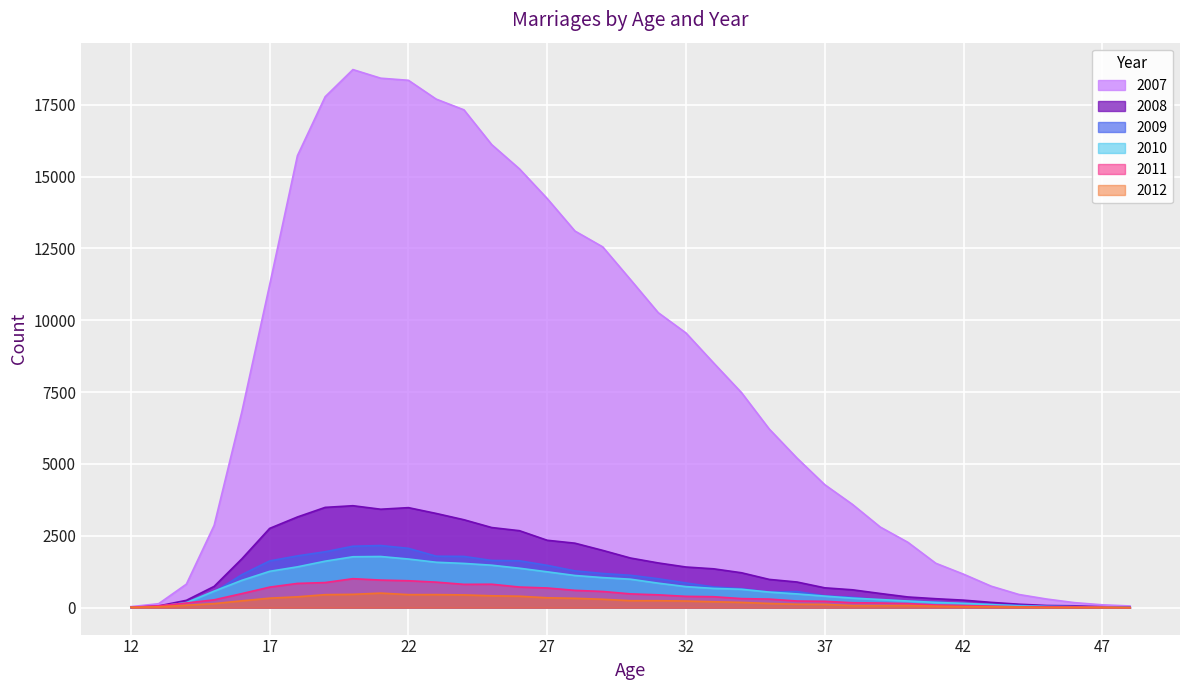

How many times do 2008 and 2011 cross each other?

1